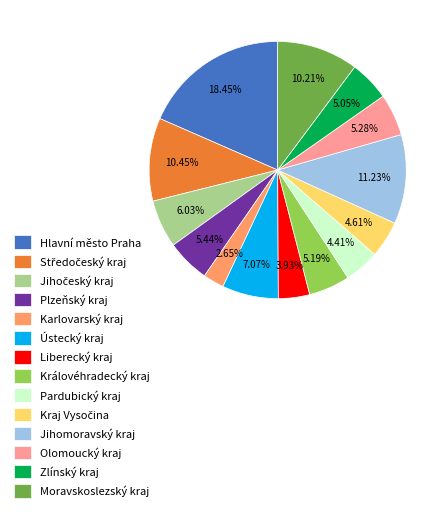

To the nearest percent, what is the average slice percentage?

7%